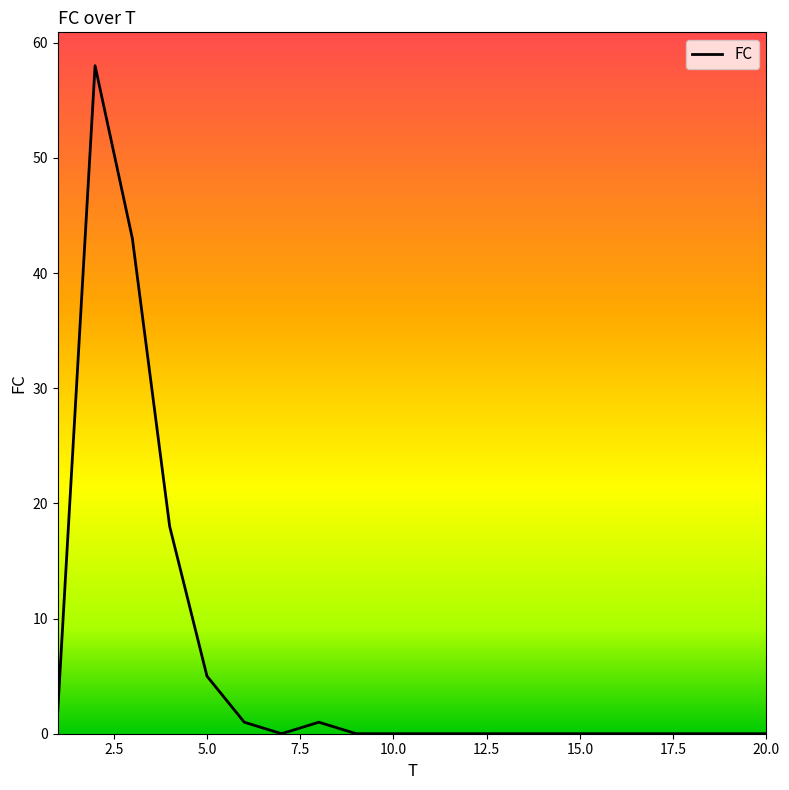

What is the greatest value displayed?

58